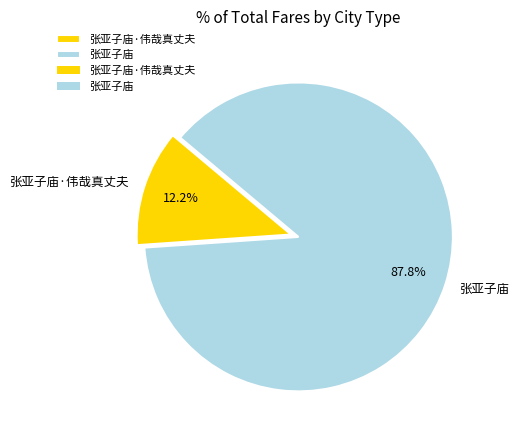

How many slices are in this pie chart?

2